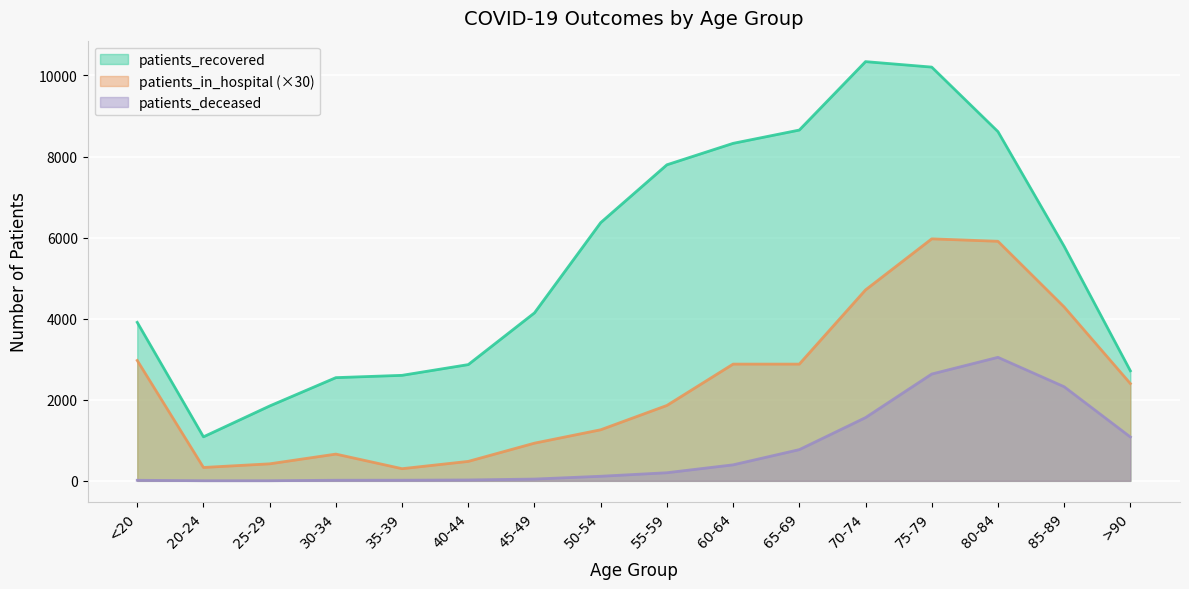

What is the label of the 3rd point from the right?

80-84